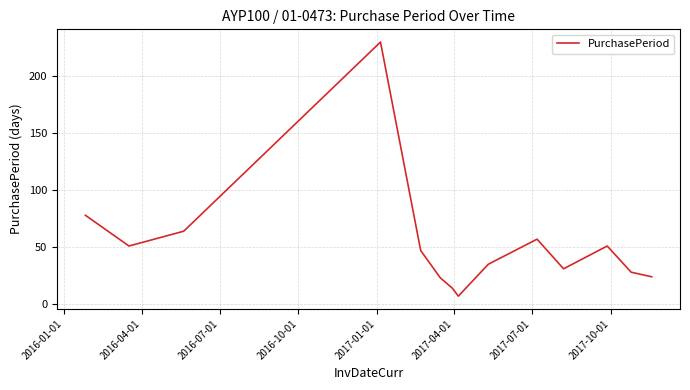

What is the maximum value shown in the chart?

230